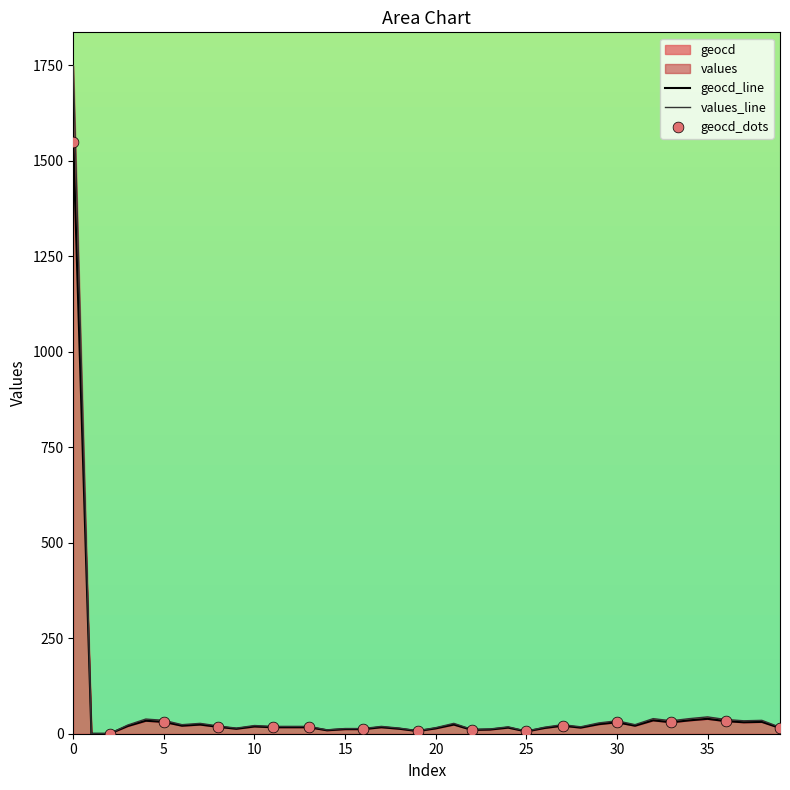

Which series has the widest spread of Y values?

values